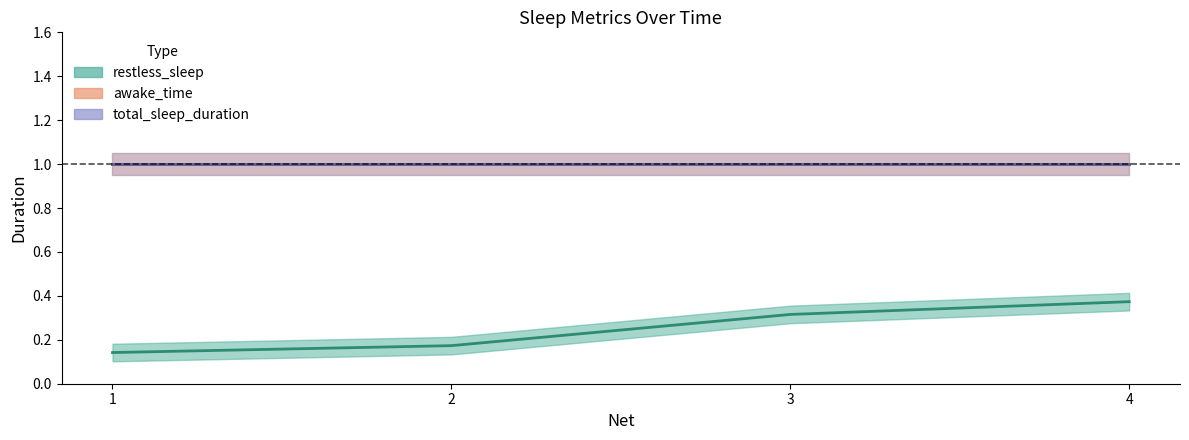

What is the value of the restless_sleep point at the 2nd from the left?

0.2